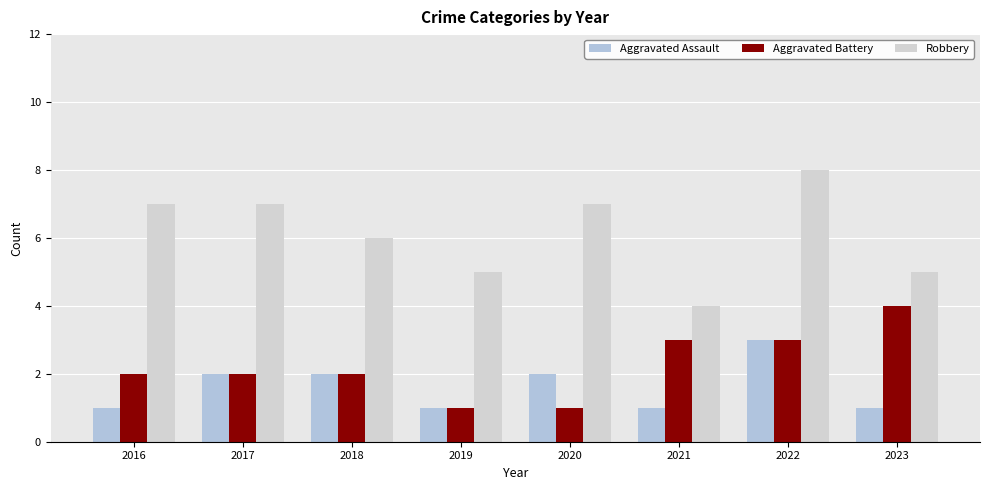

How many categories are shown in the chart?

8